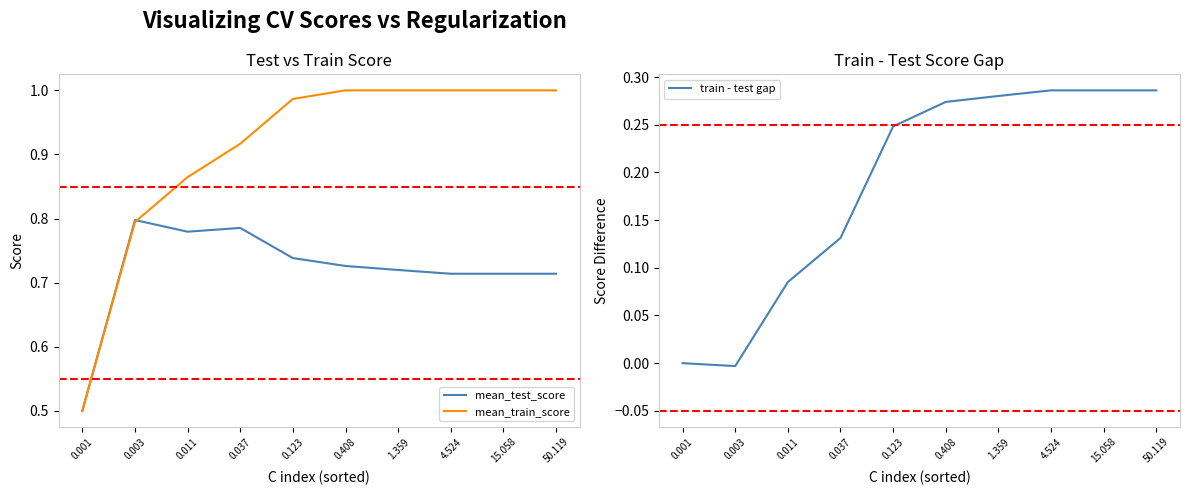

True or false: train - test gap has a value of 0.1 at 0.037.

True